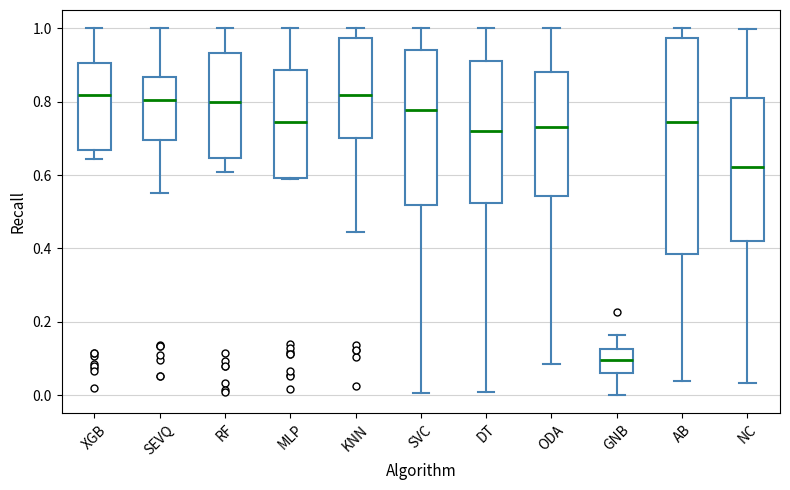

Reading left to right, transcribe this box plot: for each box, give where its median line is, the range the box spans, and where its two whiskers end, as read against the y-axis. The values are not printed on the chart, so give them approximately, as read against the axis.

XGB: median 0.82, box 0.66 to 0.90, whiskers 0.64 to 1.00
SEVQ: median 0.80, box 0.70 to 0.86, whiskers 0.56 to 1.00
RF: median 0.80, box 0.64 to 0.94, whiskers 0.60 to 1.00
MLP: median 0.74, box 0.60 to 0.88, whiskers 0.60 to 1.00
KNN: median 0.82, box 0.70 to 0.98, whiskers 0.44 to 1.00
SVC: median 0.78, box 0.52 to 0.94, whiskers 0.00 to 1.00
DT: median 0.72, box 0.52 to 0.92, whiskers 0.00 to 1.00
ODA: median 0.74, box 0.54 to 0.88, whiskers 0.08 to 1.00
GNB: median 0.10, box 0.06 to 0.12, whiskers 0.00 to 0.16
AB: median 0.74, box 0.38 to 0.98, whiskers 0.04 to 1.00
NC: median 0.62, box 0.42 to 0.82, whiskers 0.04 to 1.00